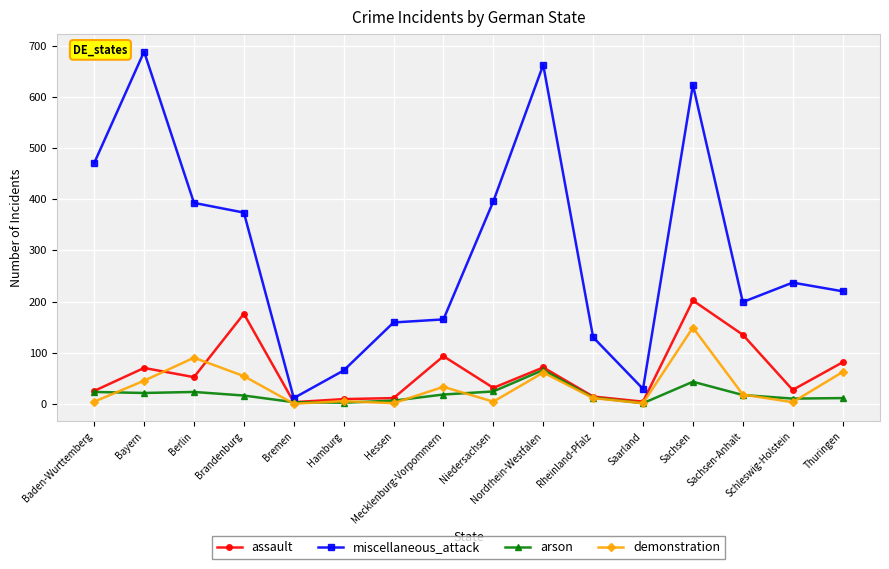

Which series has the largest total across all categories?

miscellaneous_attack